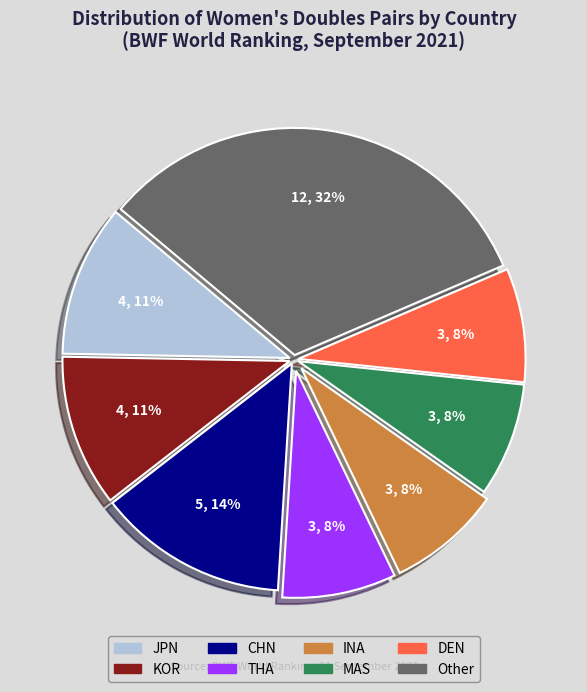

What percentage is the THA slice, to the nearest percent?

8%